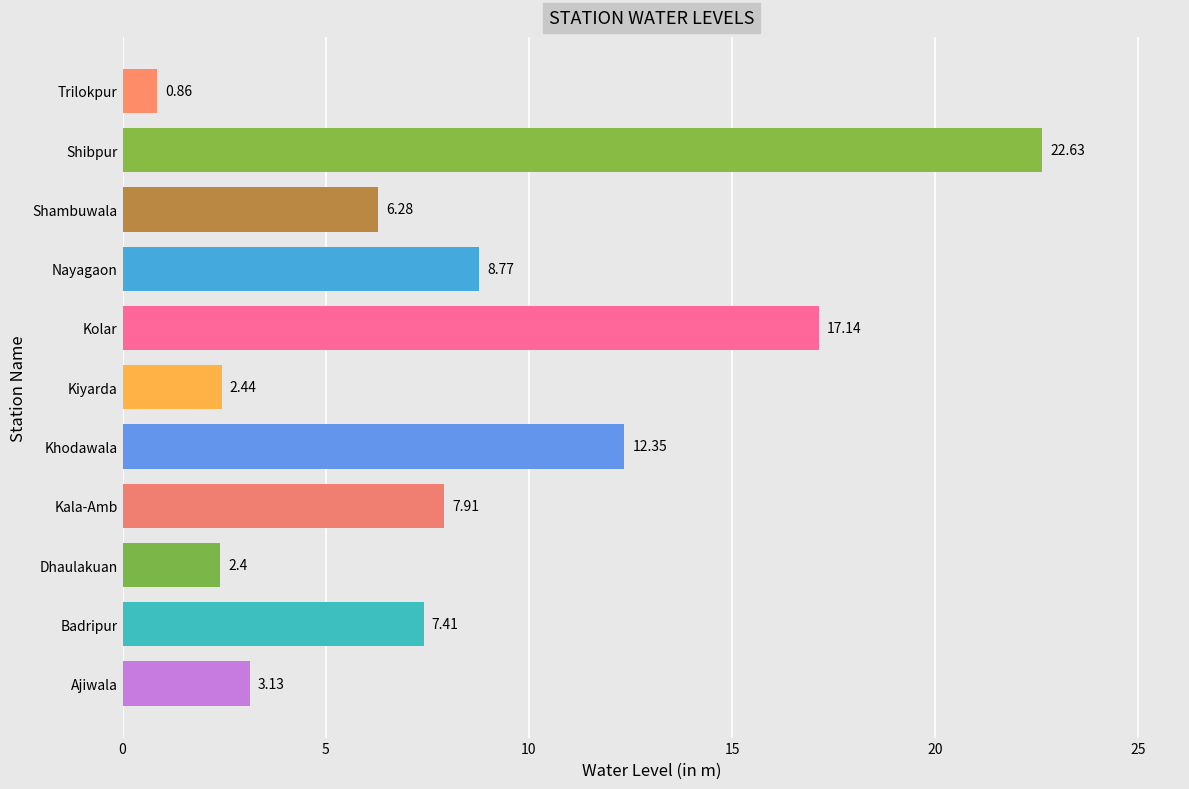

What is the difference between the values at Khodawala and Shibpur?

10.3